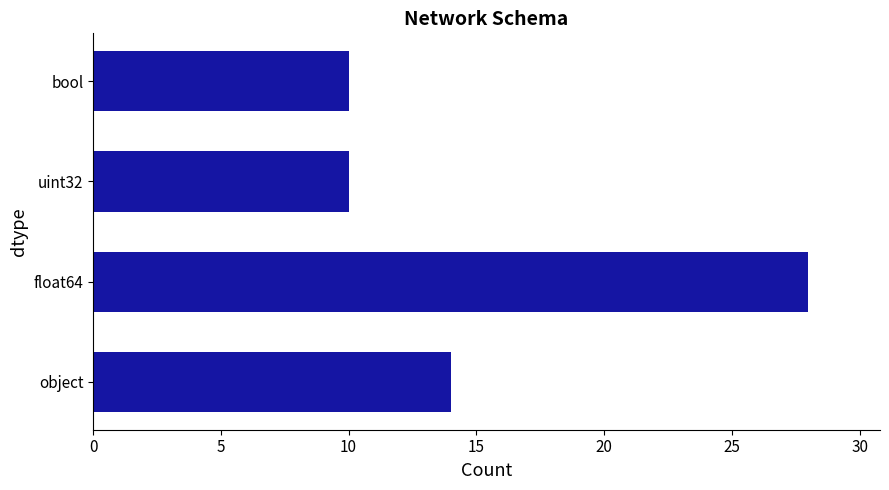

Which has a higher value, object or uint32?

object